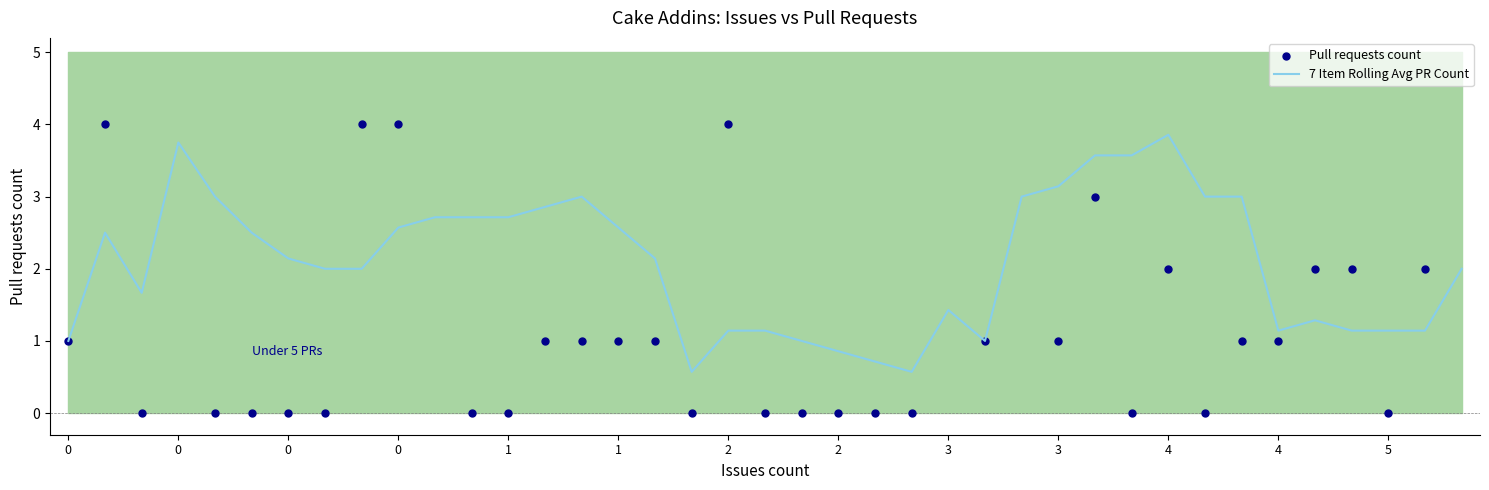

Is the value of Pull requests count at 2 greater than the value of 7 Item Rolling Avg PR Count at 2?

Yes